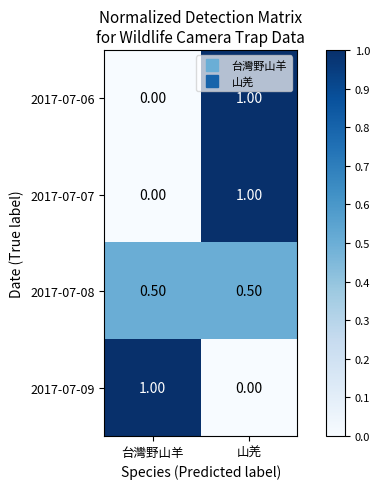

Where is 2017-07-07 nearest to the value 0?

台灣野山羊